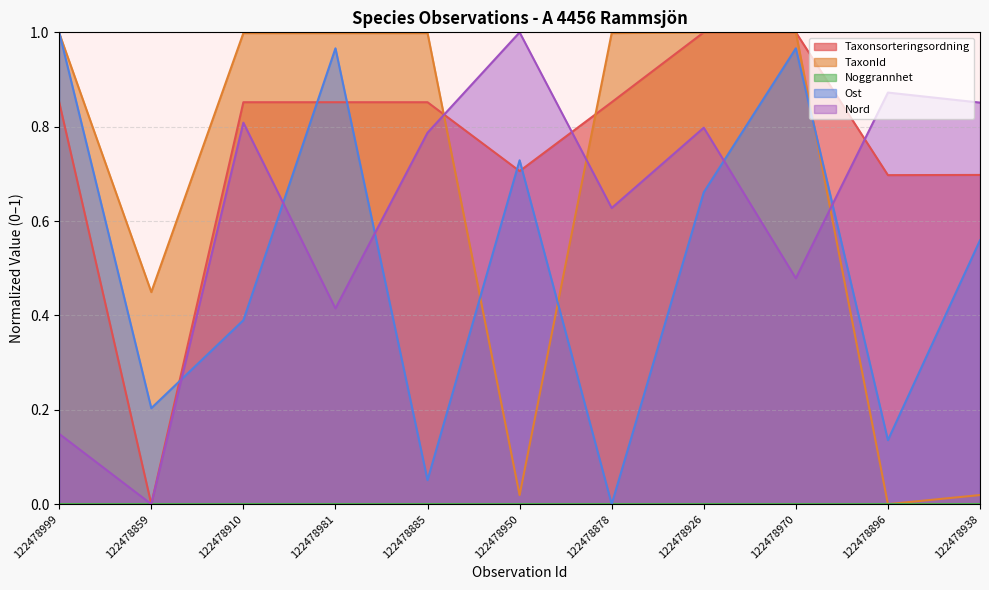

Rank the series by their average value, from lowest to highest.

Ost, Nord, TaxonId, Taxonsorteringsordning